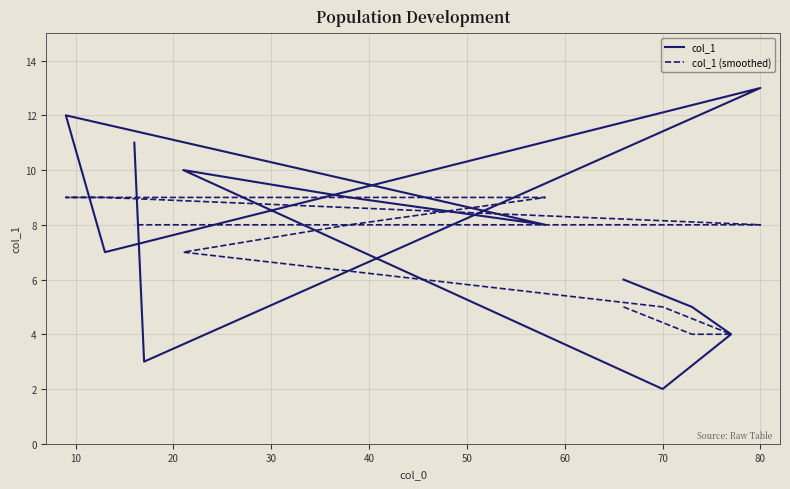

What are all the series names shown in the legend?

col_1, col_1 (smoothed)